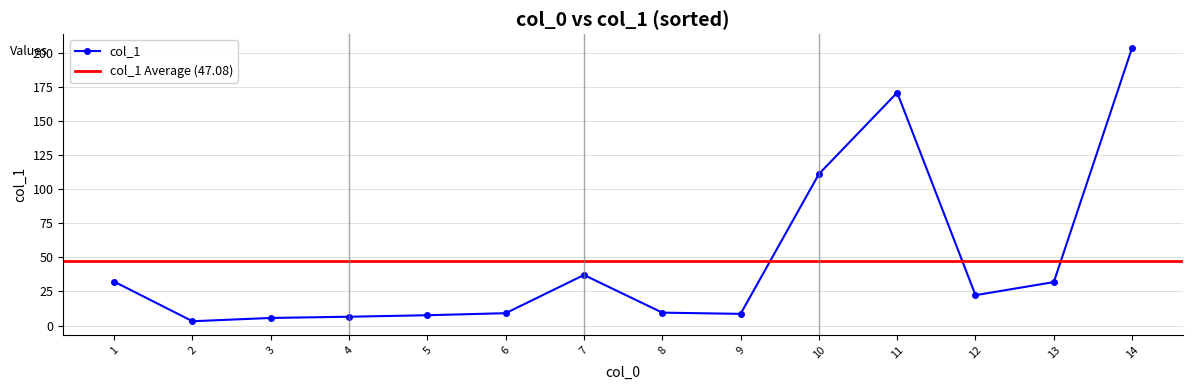

The value at 2 is 14.0. True or false?

False